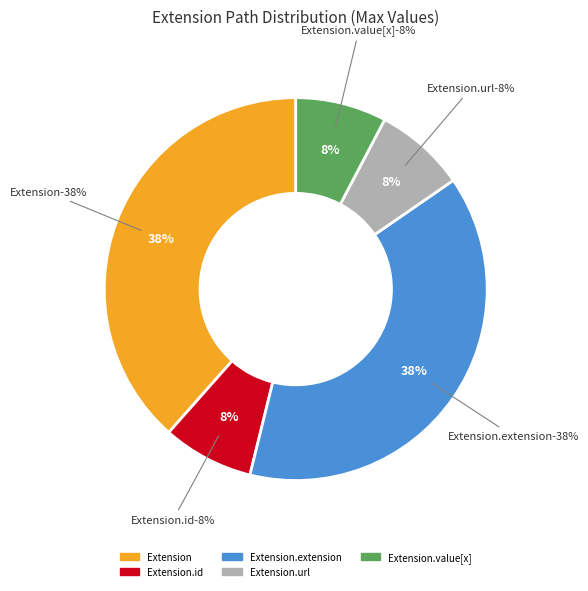

Does any single category account for the majority?

Yes